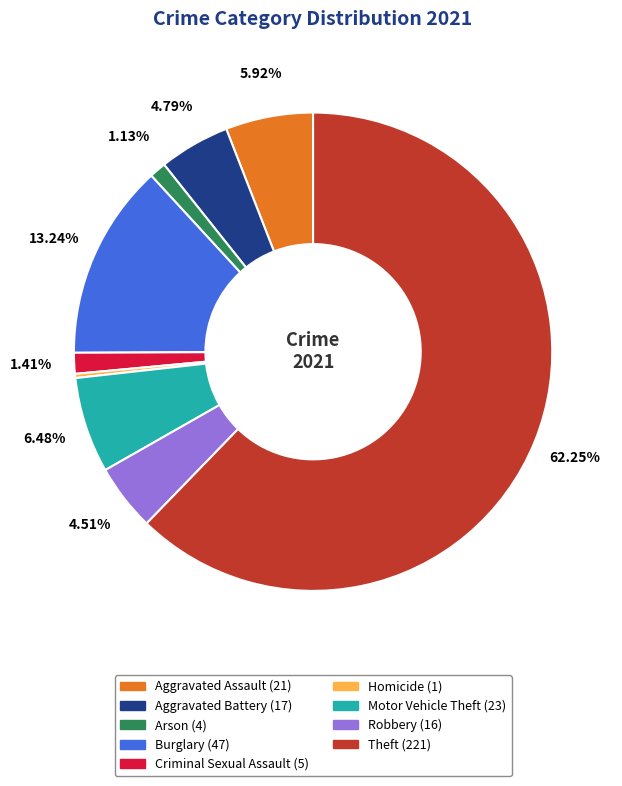

How much of the chart is everything except Criminal Sexual Assault?

98.6%